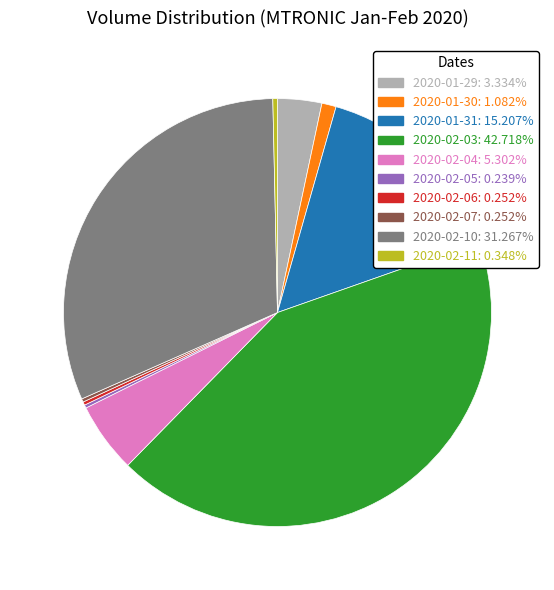

Is there a majority slice in this chart?

No